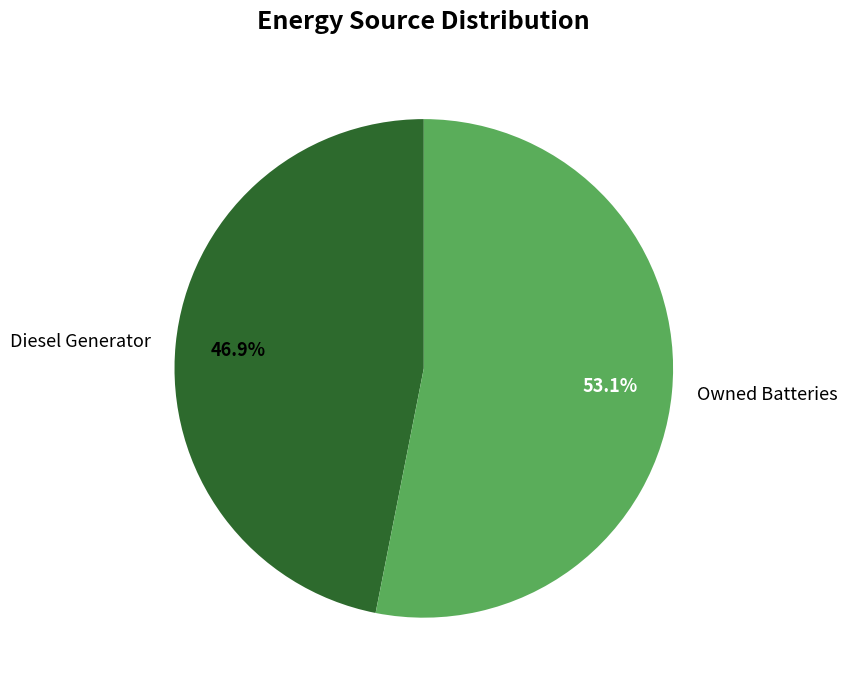

Is there a majority slice in this chart?

Yes